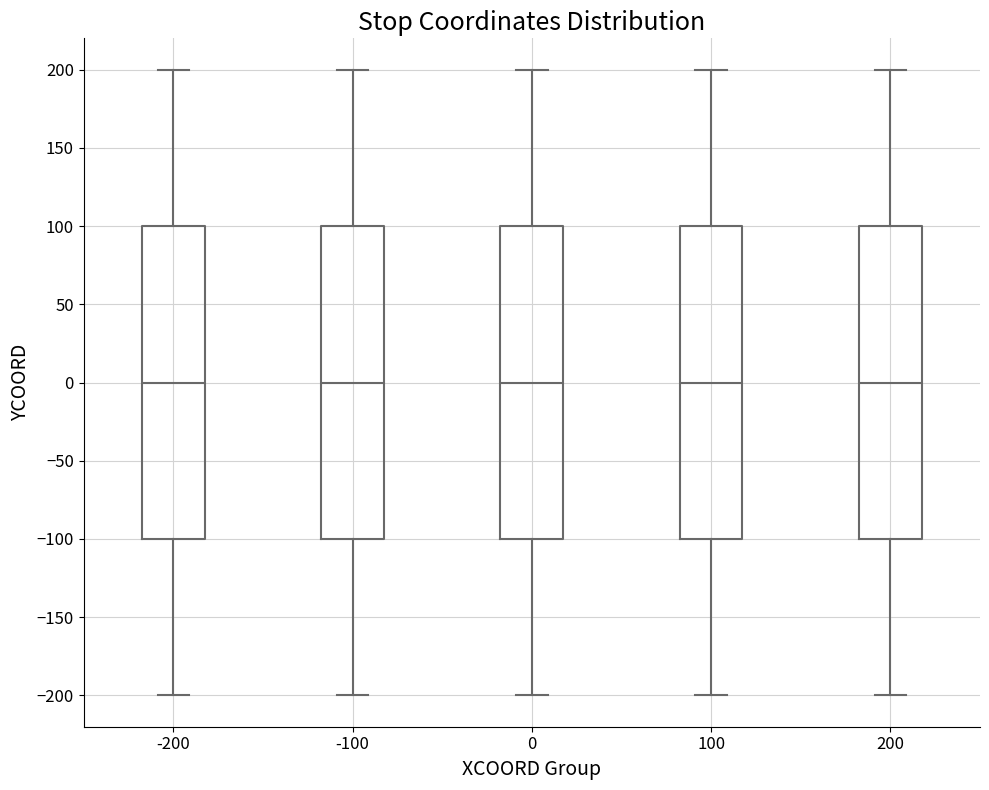

Reading left to right, read every box against the y-axis: the position of its median line, the range the box covers, and the ends of its whiskers. The values are not printed on the chart, so give them approximately, as read against the axis.

-200: median 0, box -100 to 100, whiskers -200 to 200
-100: median 0, box -100 to 100, whiskers -200 to 200
0: median 0, box -100 to 100, whiskers -200 to 200
100: median 0, box -100 to 100, whiskers -200 to 200
200: median 0, box -100 to 100, whiskers -200 to 200